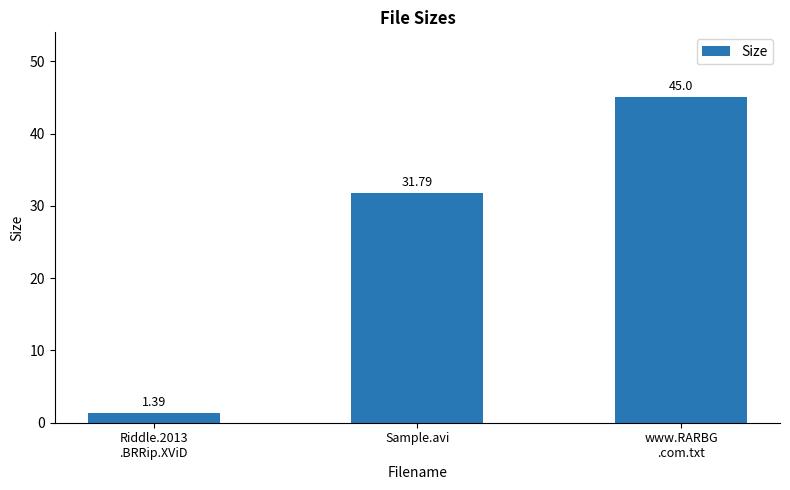

Where does the data first go above 31?

Sample.avi